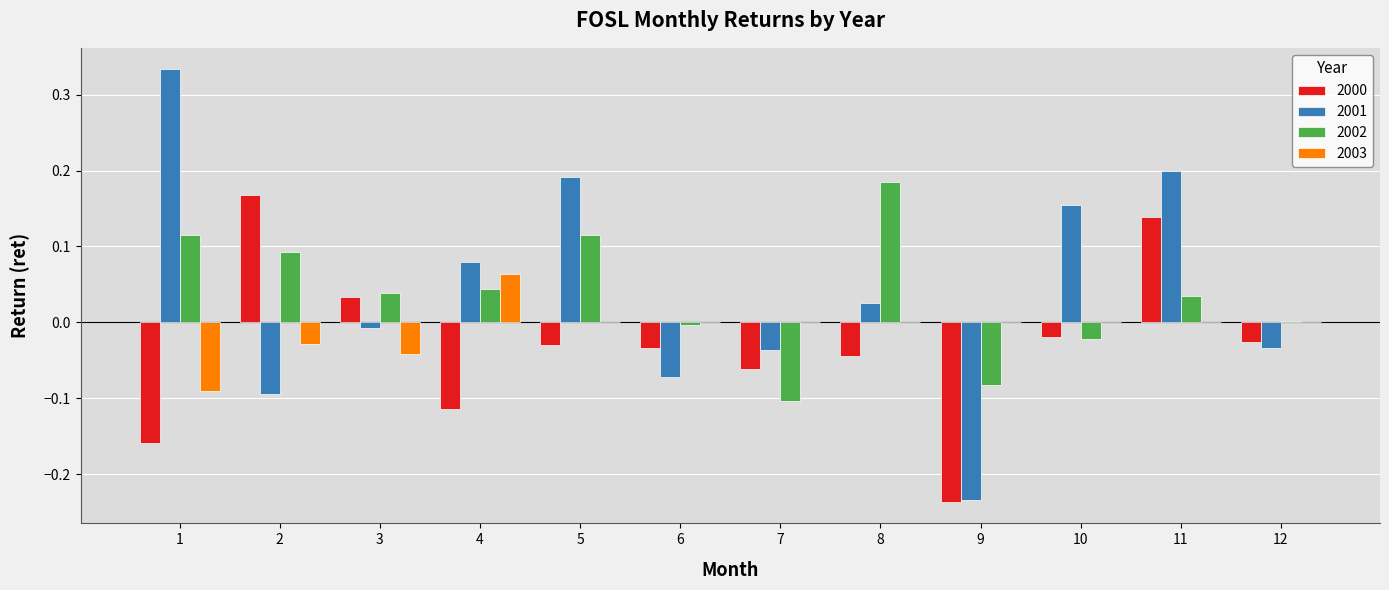

What are all the series names shown in the legend?

2000, 2001, 2002, 2003